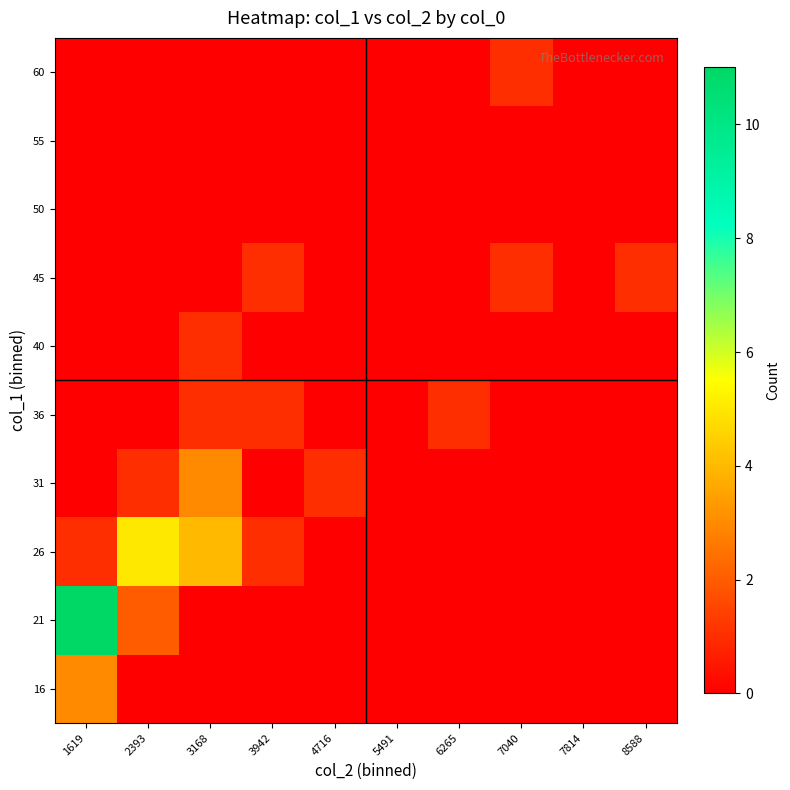

Between 6265 and 1619, which is larger?

1619